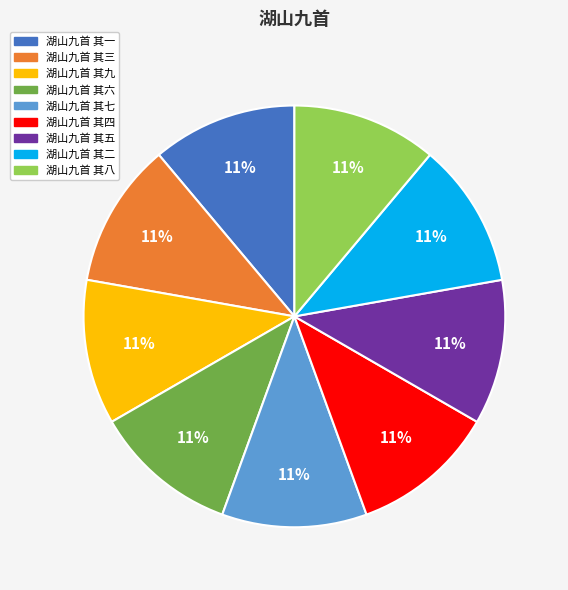

What is the ratio of the value at 湖山九首 其四 to the value at 湖山九首 其五?

1.0